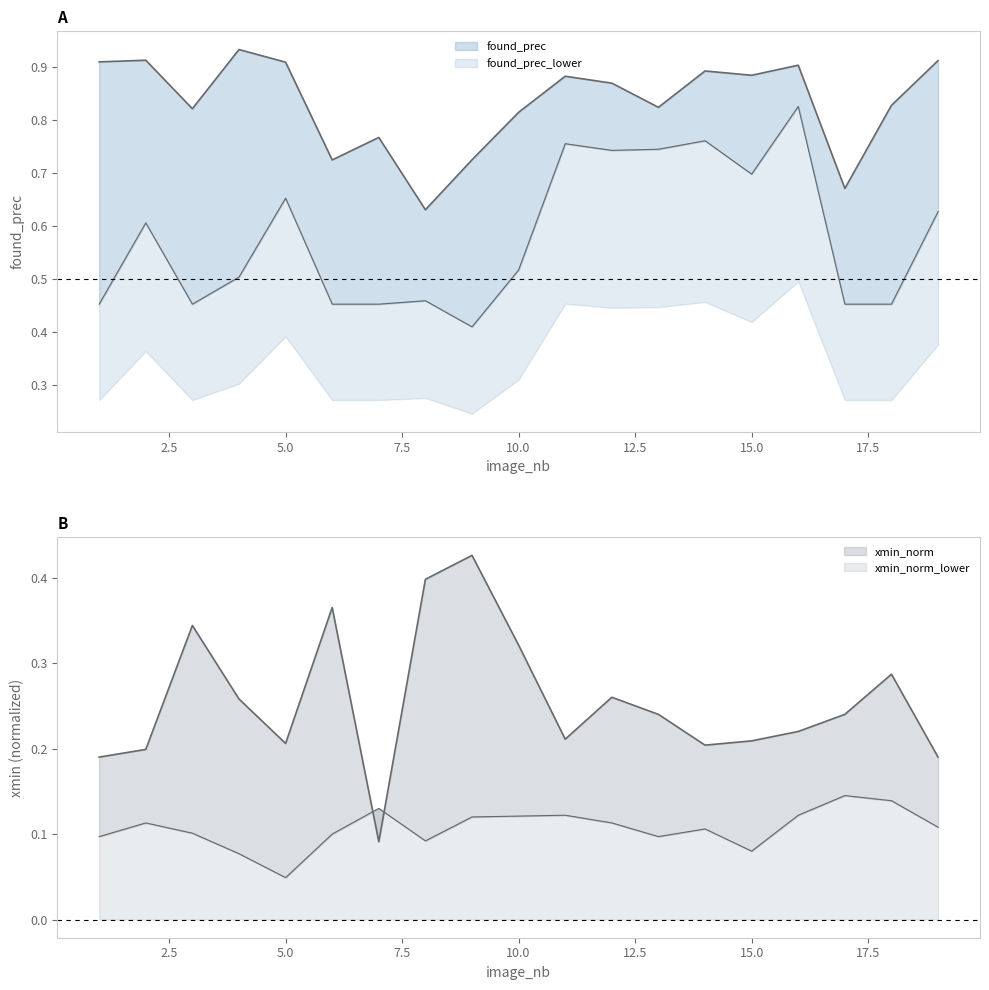

What is the difference between the maximum and minimum values in the xmin_norm series?

0.3